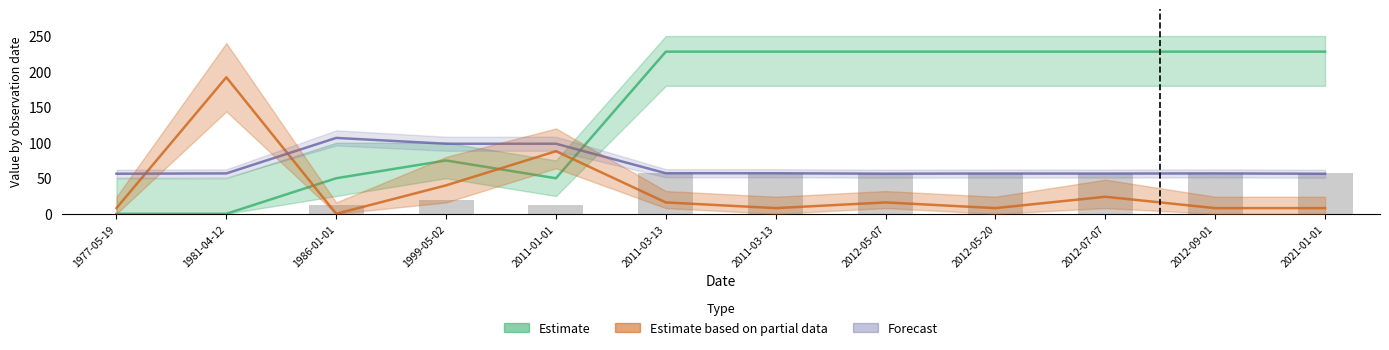

At how many categories does at least one series exceed 209?

7